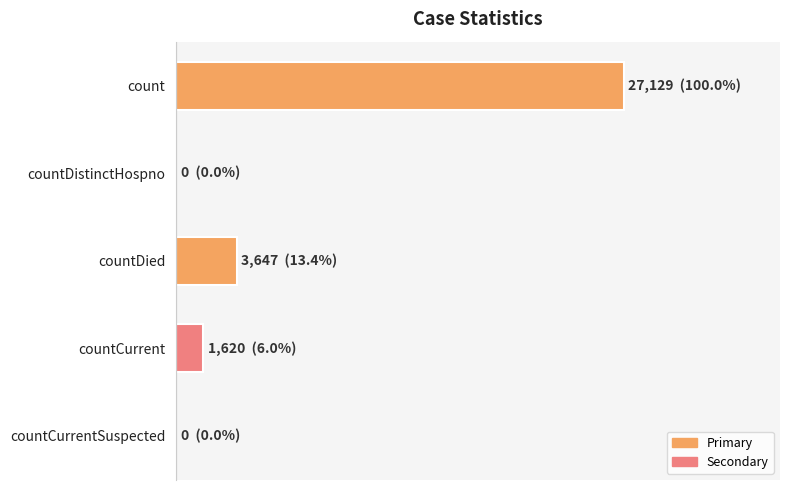

Are the bars grouped side by side (vs. stacked)?

No